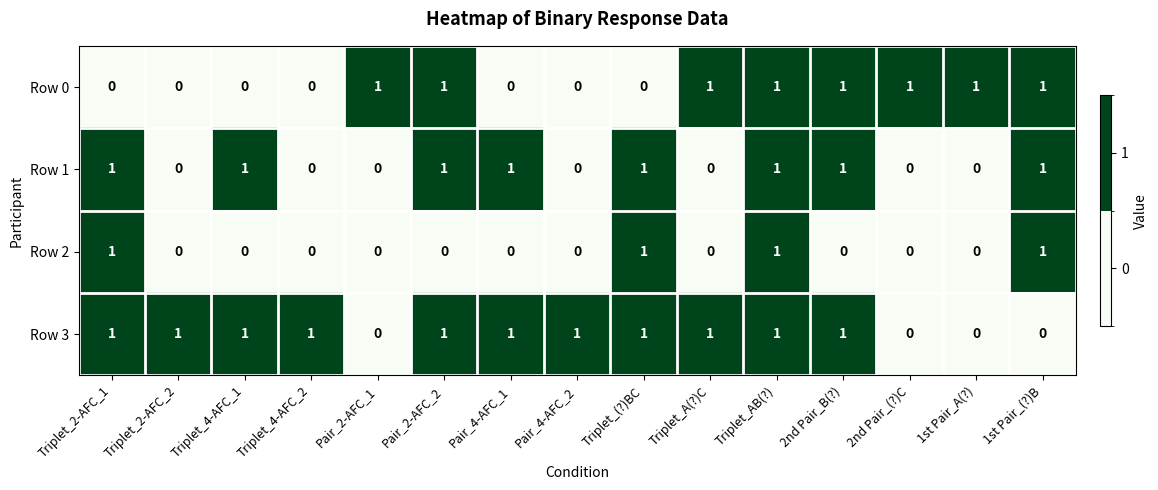

At which category is the sum across all series the highest?

Triplet_AB(?)